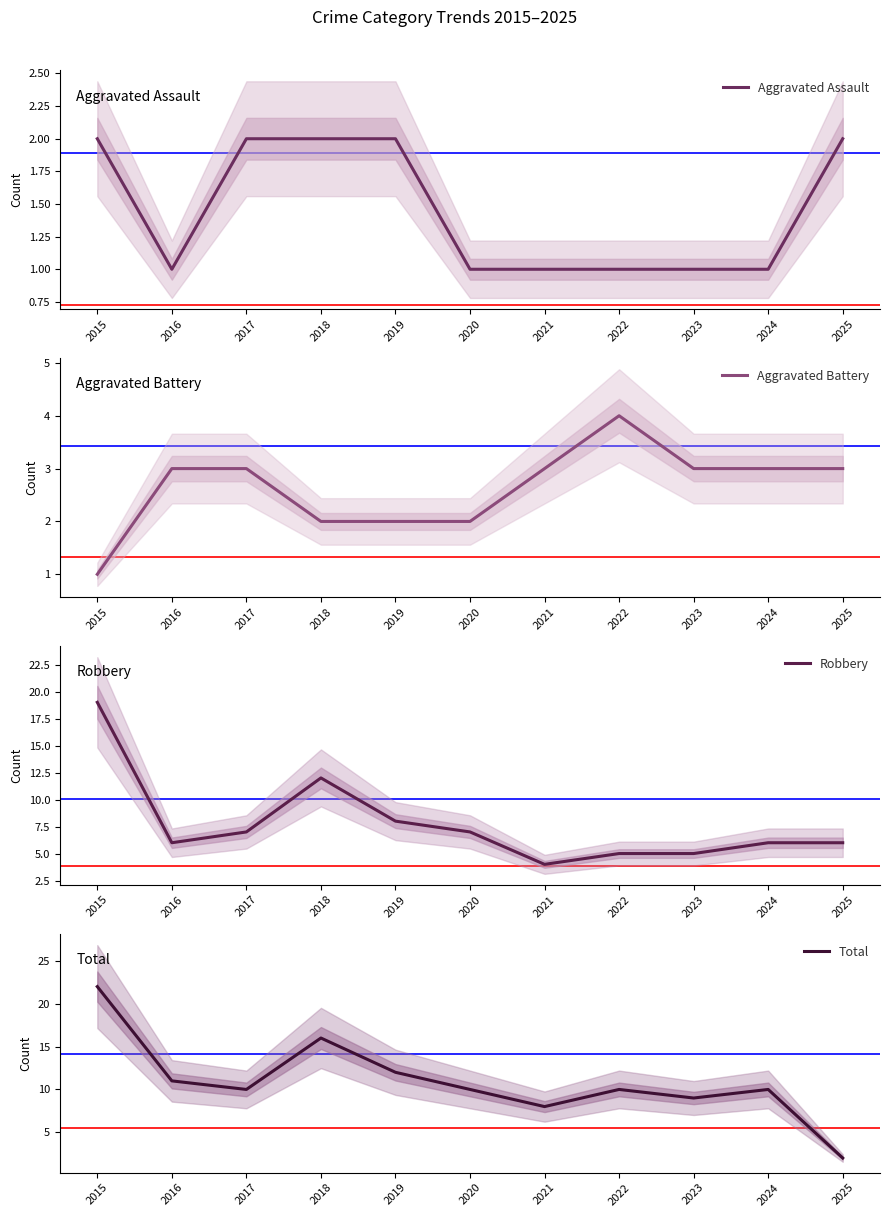

Reading right to left, what are all the values shown in this chart?

Aggravated Assault: 2	1	1	1	1	1	2	2	2	1	2
Aggravated Battery: 3	3	3	4	3	2	2	2	3	3	1
Robbery: 6	6	5	5	4	7	8	12	7	6	19
Total: 2	10	9	10	8	10	12	16	10	11	22